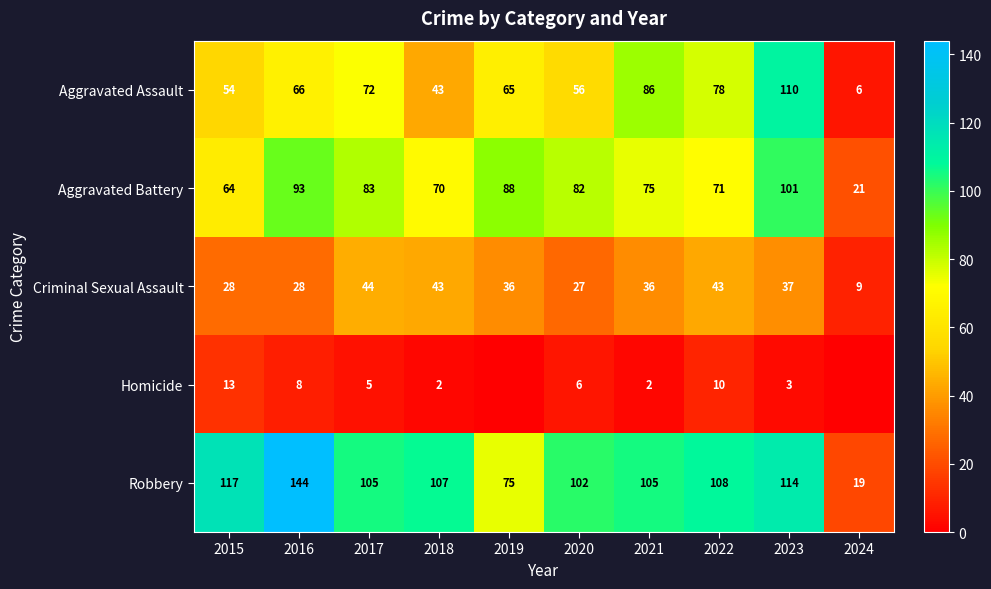

At which label does Criminal Sexual Assault first exceed 36?

2017